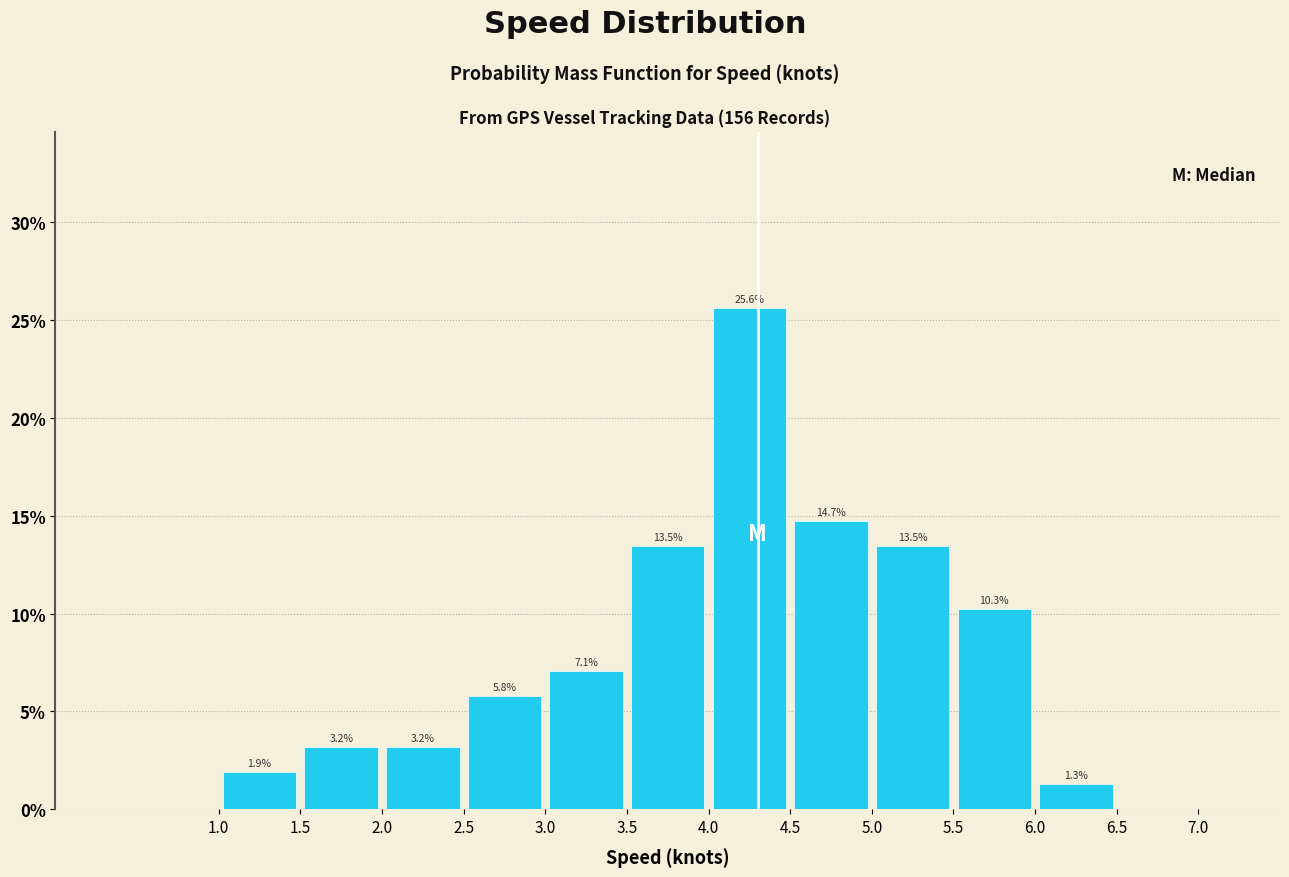

Which range on the x-axis has the tallest bar?

4.0 to 4.5